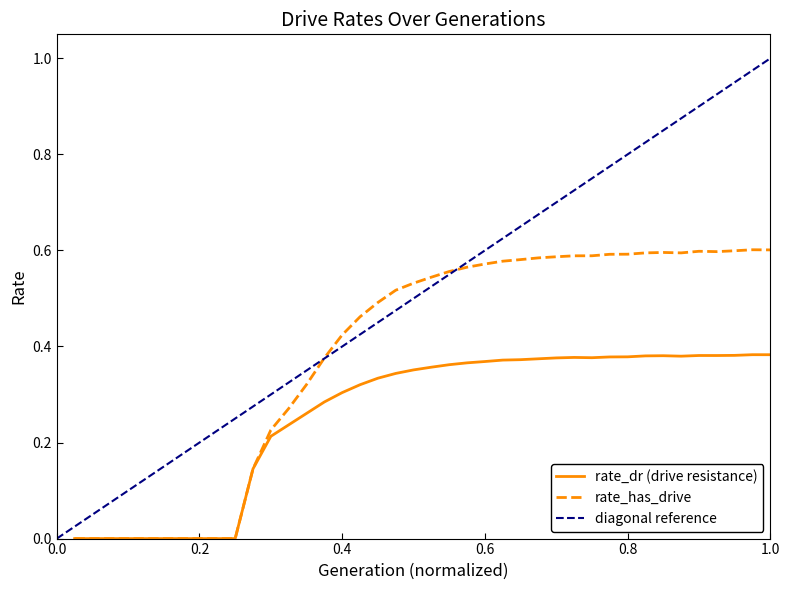

True or false: rate_dr and rate_has_drive cross at least once.

False